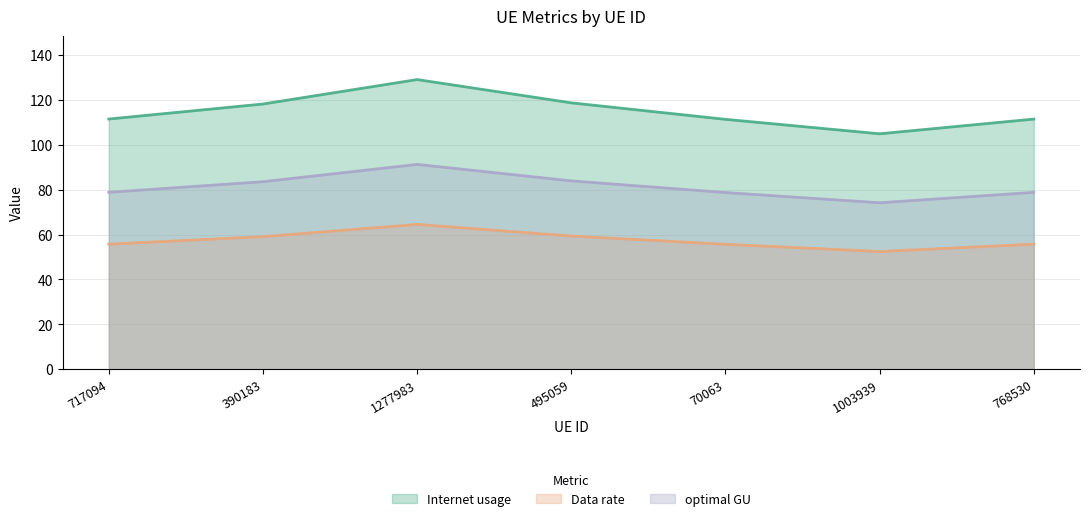

How many lines are shown in the chart?

3